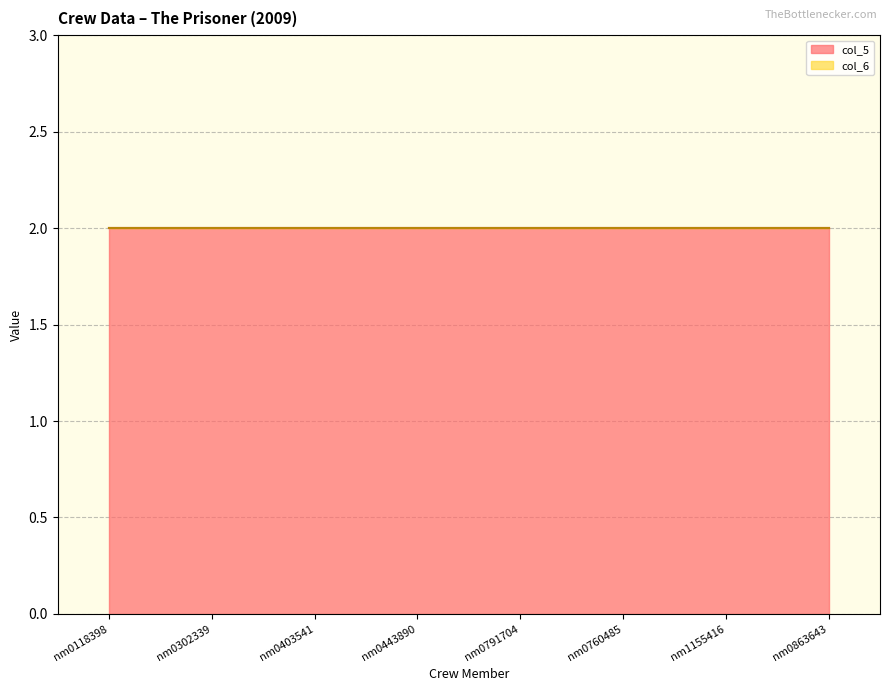

Reading left to right, transcribe all the data shown in this chart.

col_5: 2	2	2	2	2	2	2	2
col_6: 0	0	0	0	0	0	0	0